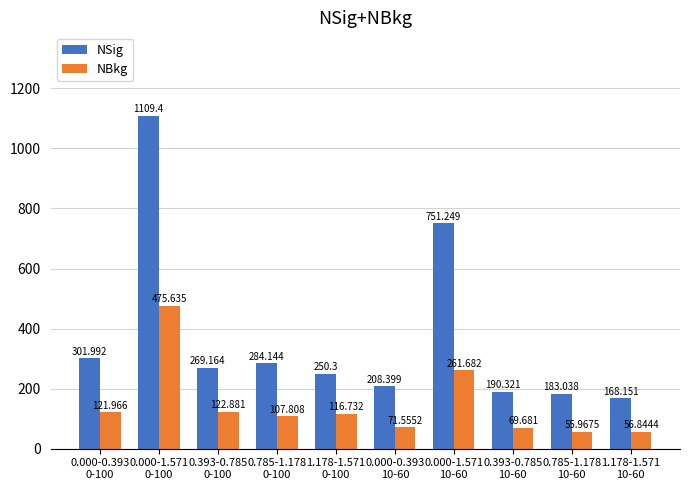

At which label does NBkg first exceed 116?

0.000-0.393
0-100